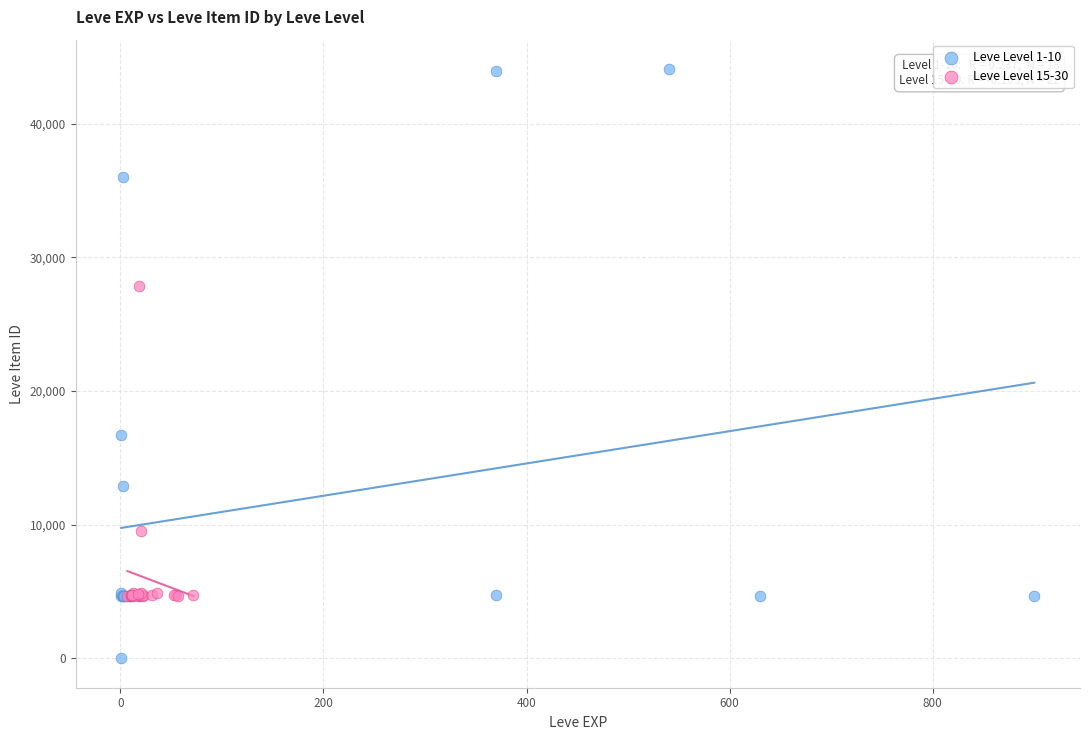

Which series contains the lowest Y value?

Leve Level 1-10